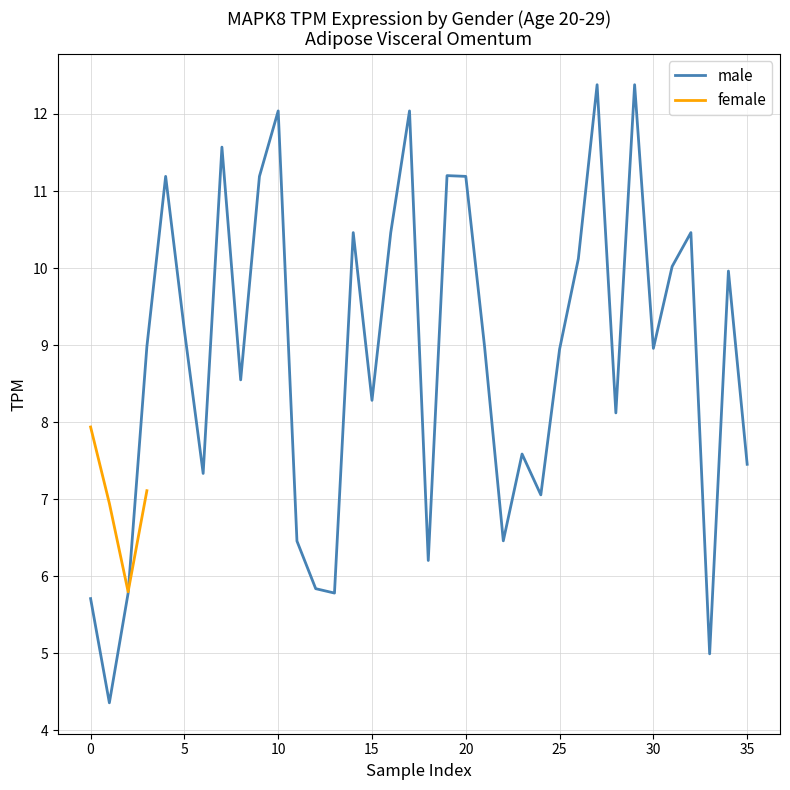

What is the maximum value for female?

7.9